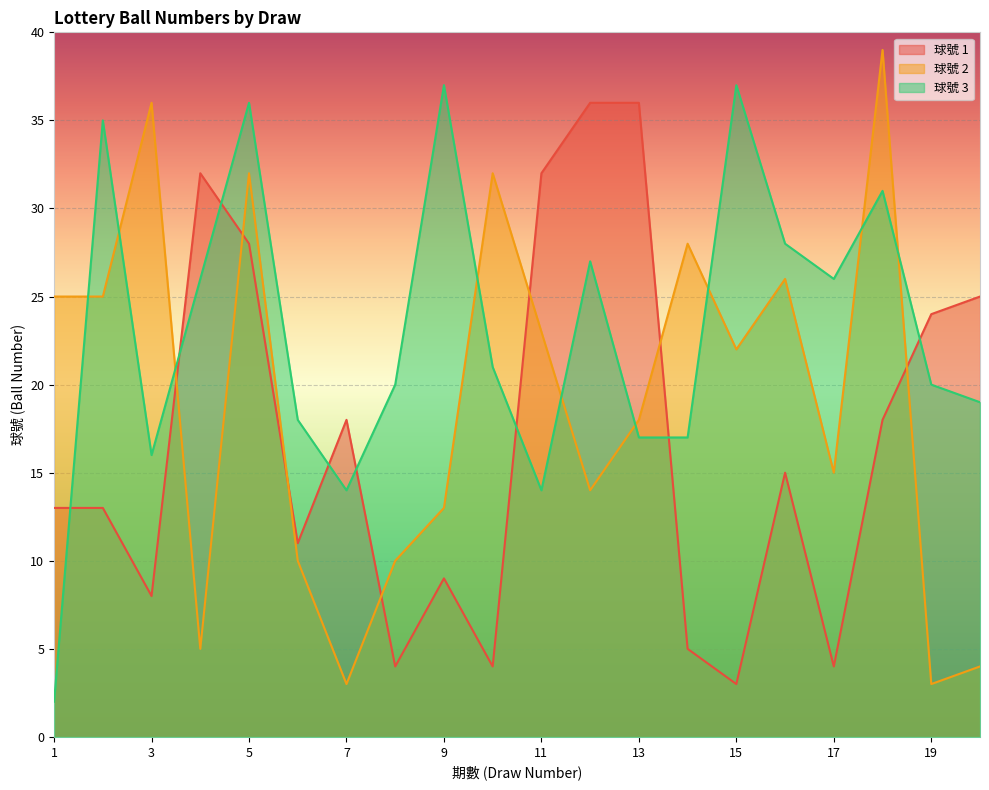

At which label does 球號 3 reach its minimum?

1